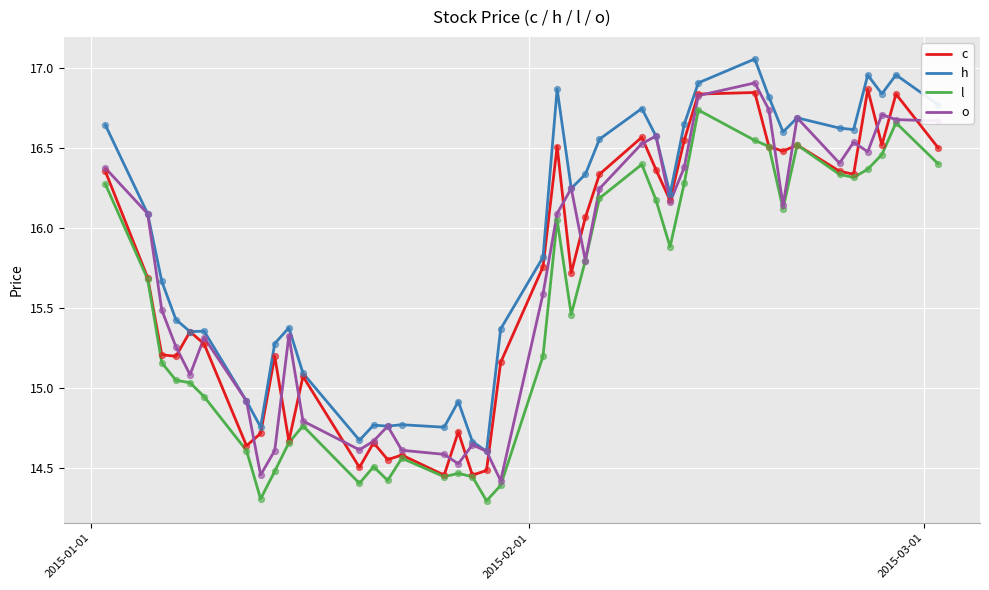

What is the smallest value displayed?

14.3